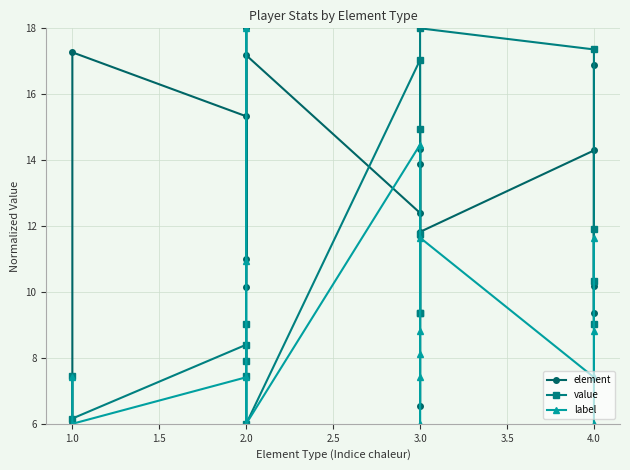

Which series changed the most between 2.0 and 3.0?

value